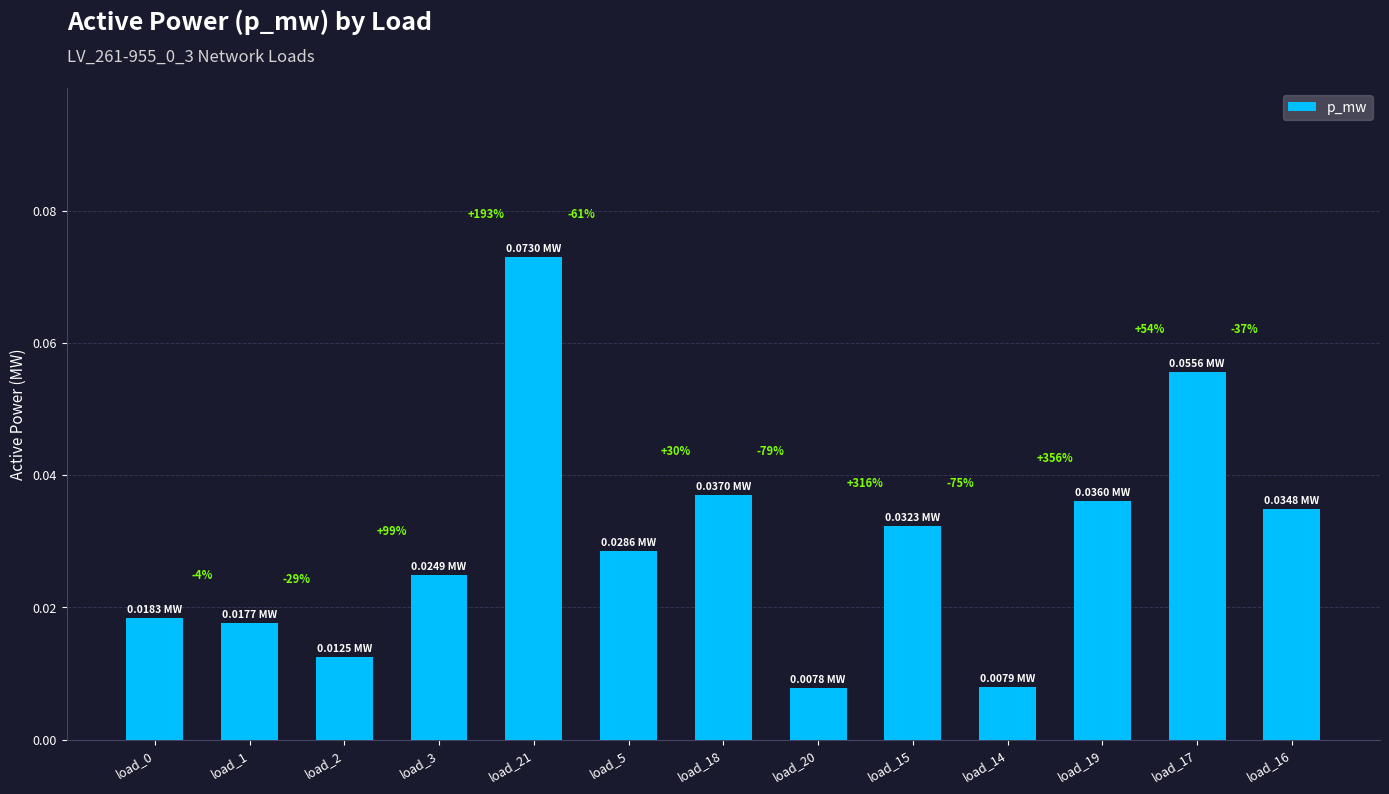

Reading left to right, what are all the values shown in this chart?

0.0	0.0	0.0	0.0	0.1	0.0	0.0	0.0	0.0	0.0	0.0	0.1	0.0